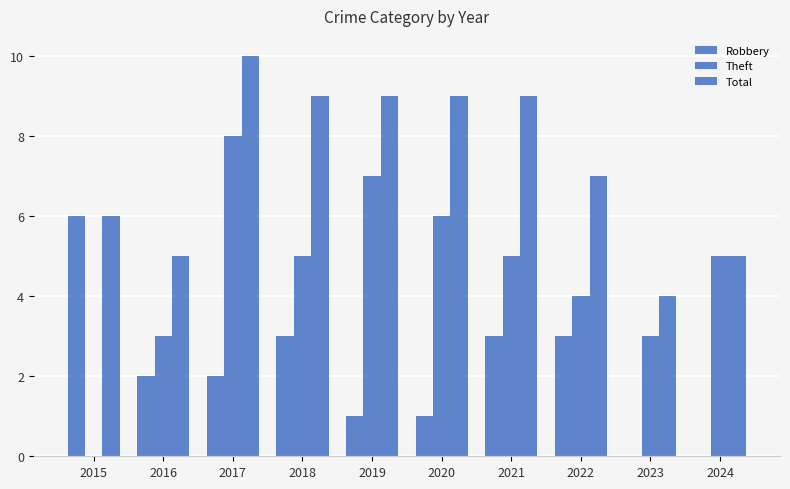

How many groups of bars are there?

10